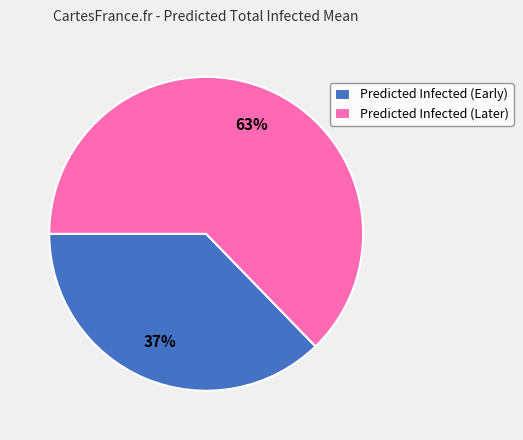

Does Predicted Infected (Early) account for over 50% of the chart?

No